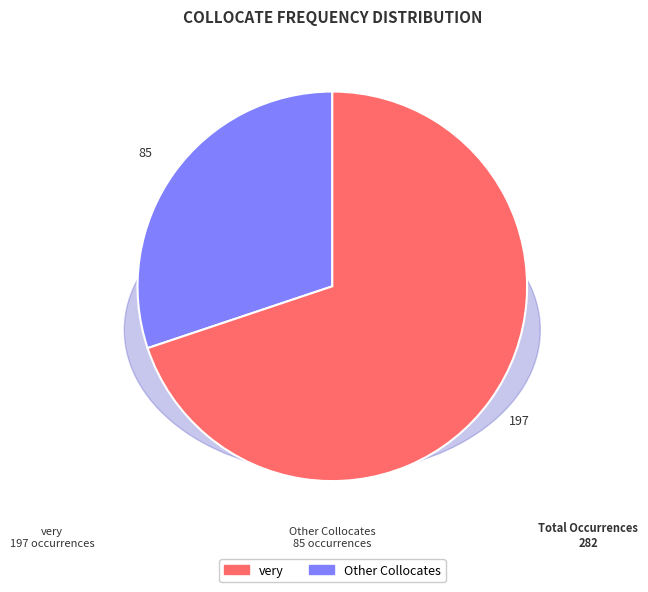

Is there a majority slice in this chart?

Yes